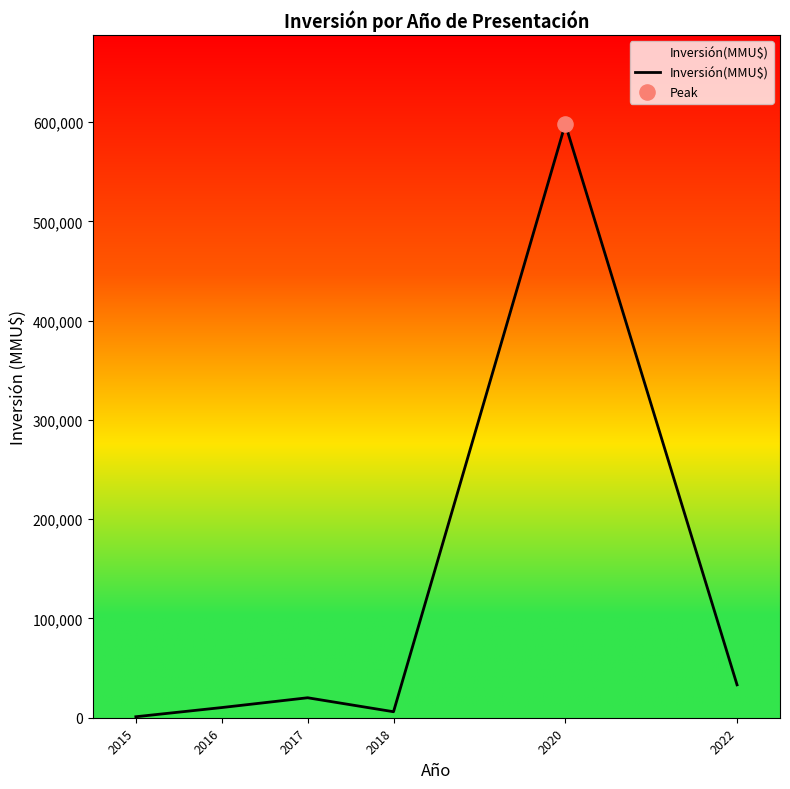

What is the change in value from 2016 to 2022?

+22882